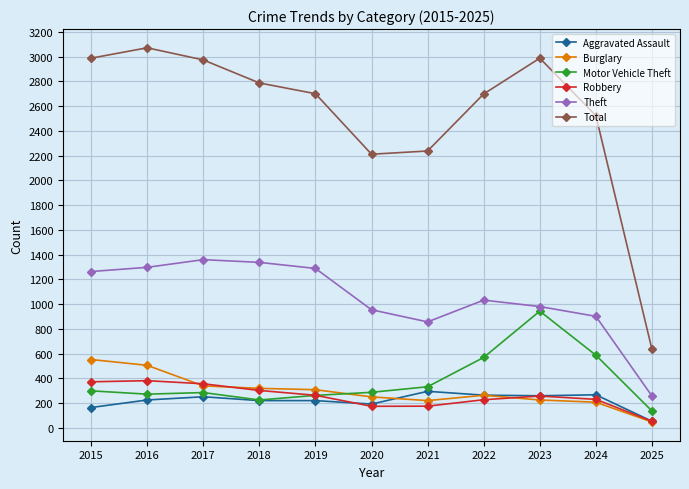

What is the greatest value displayed?

3071